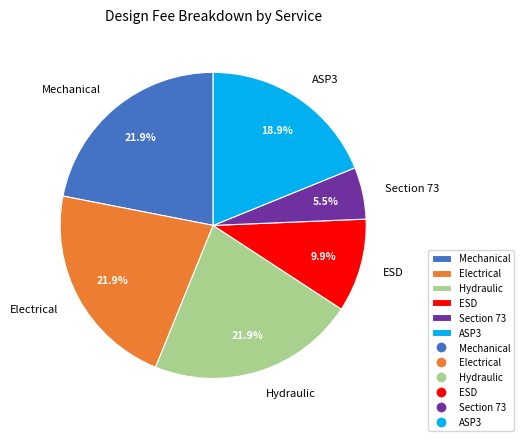

Count the number of slices in the pie.

6